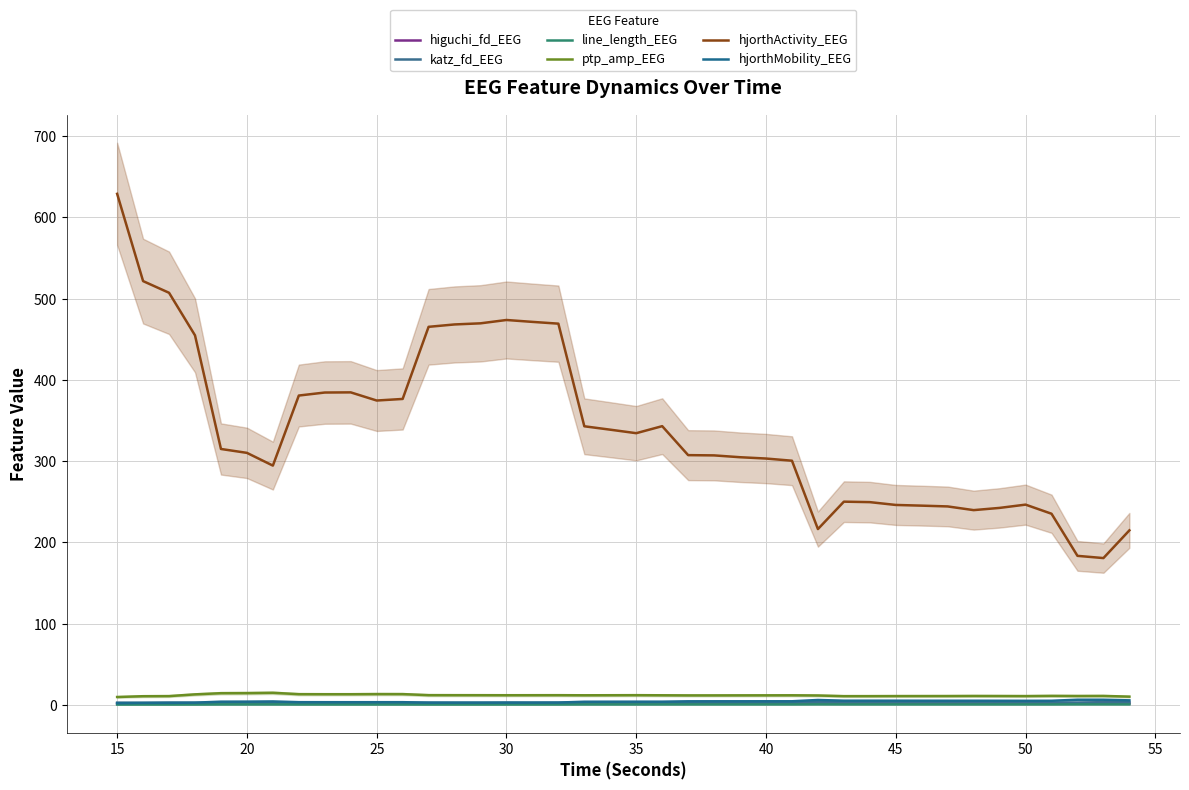

True or false: katz_fd_EEG and ptp_amp_EEG intersect in this chart.

False